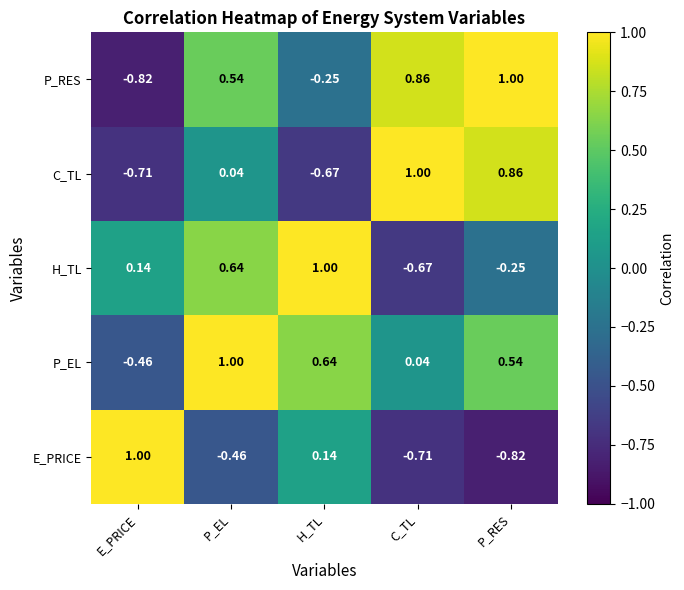

At how many categories does at least one series exceed 0?

5